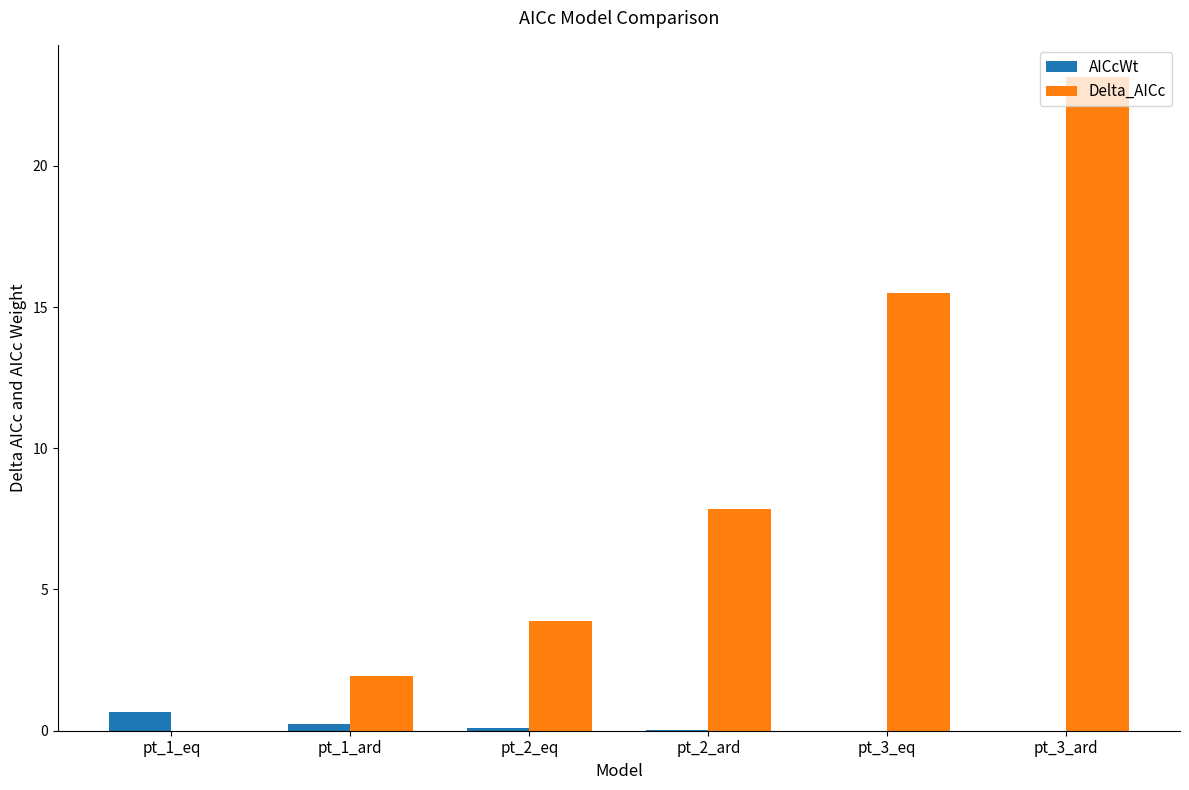

At which label does Delta_AICc first exceed 7?

pt_2_ard